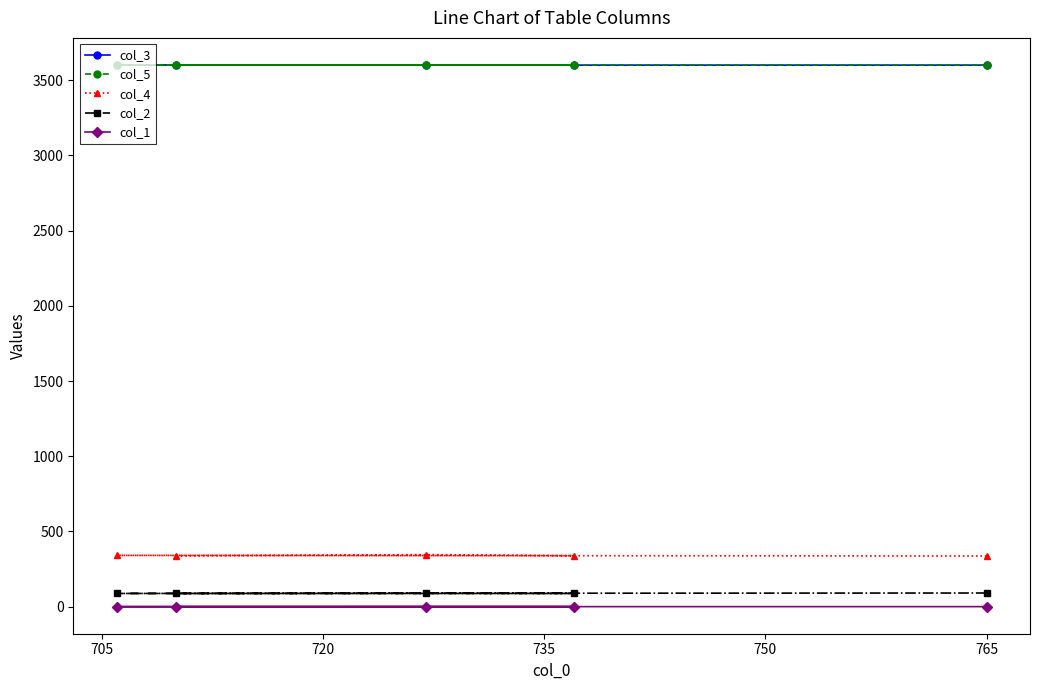

What are all the series names shown in the legend?

col_3, col_5, col_4, col_2, col_1